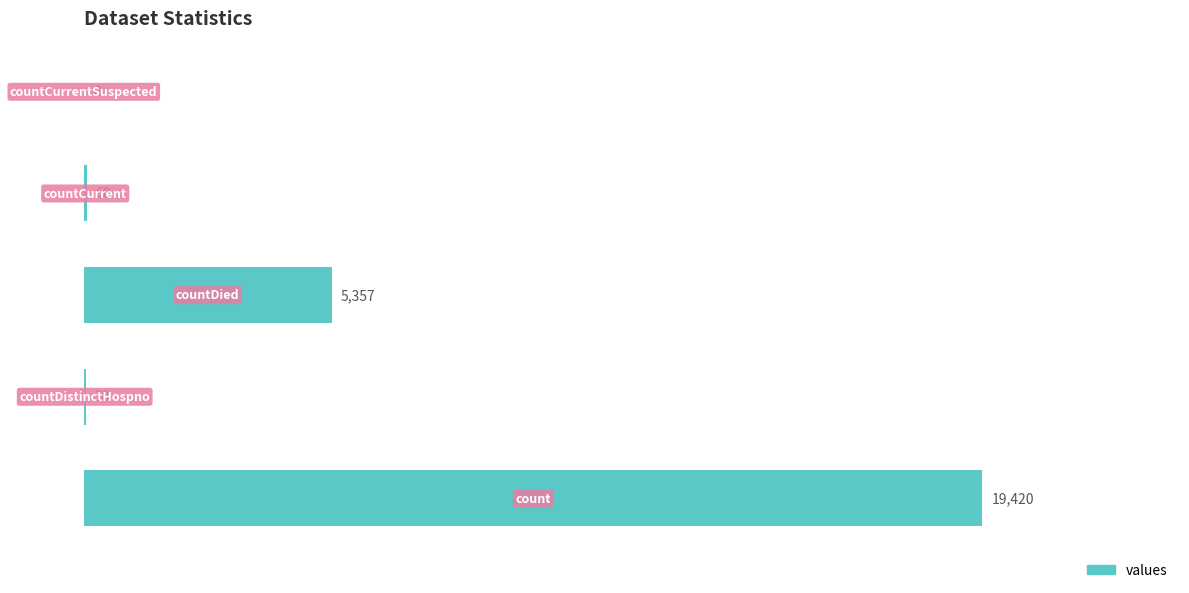

Are the bars horizontal?

Yes